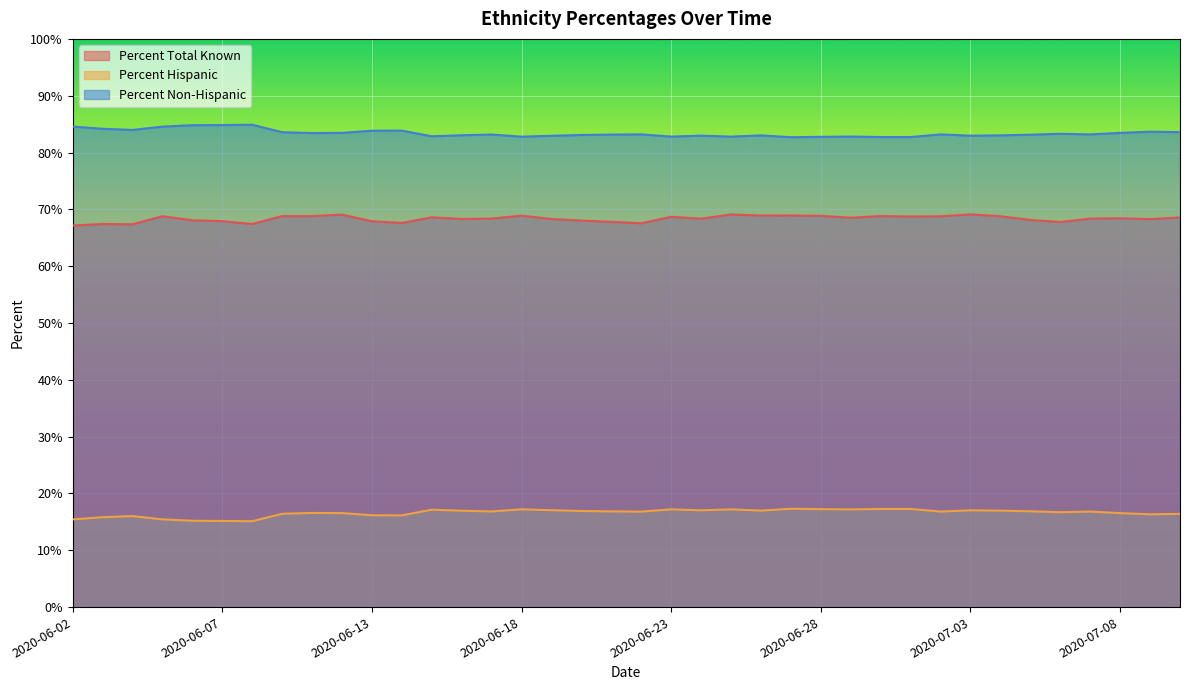

True or false: Percent Non-Hispanic has a value of 34.2 at 2020-06-25.

False